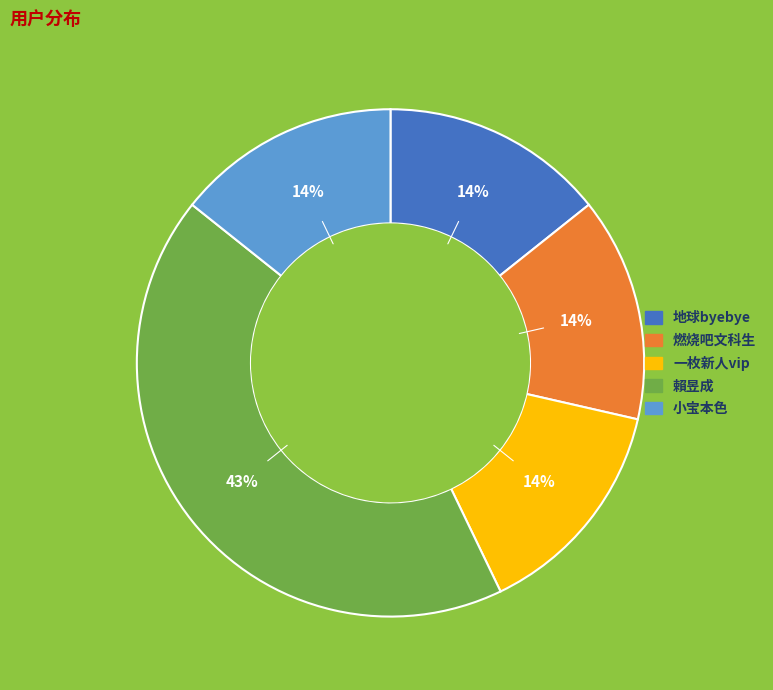

How many segments does this pie chart have?

5